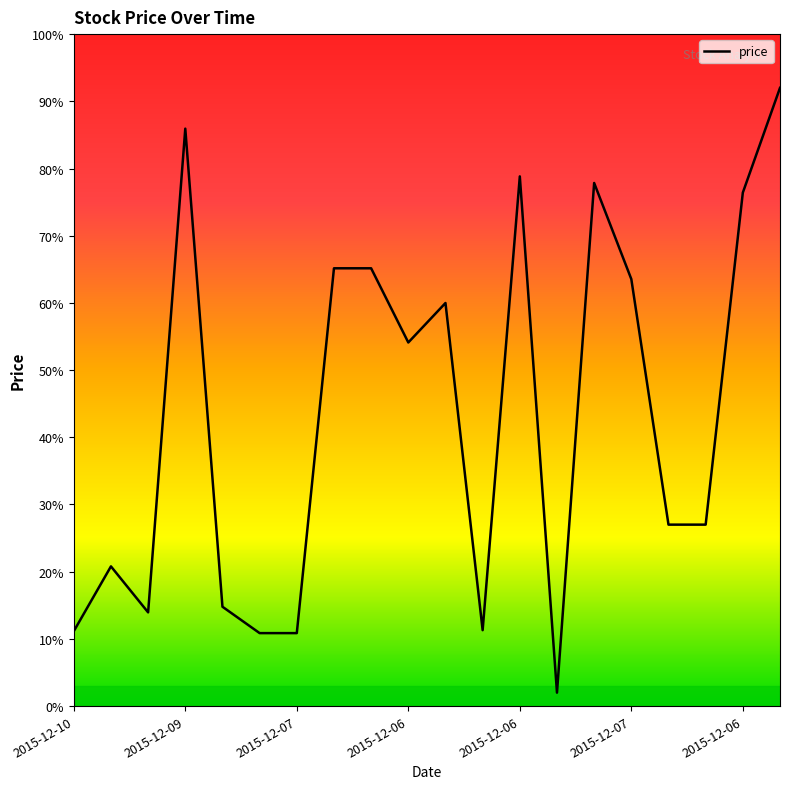

What is the minimum value shown in the chart?

2.0